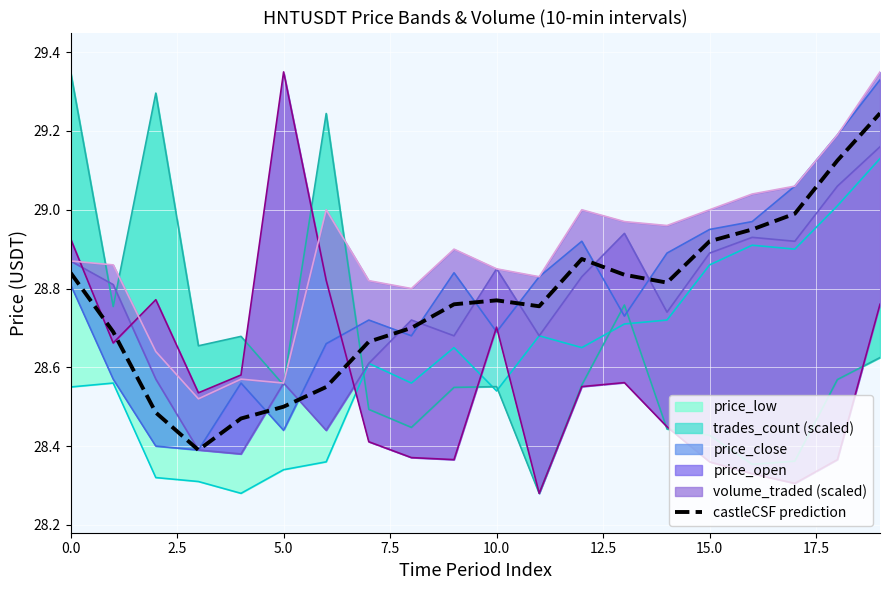

At which category does the chart reach its peak across all series?

19